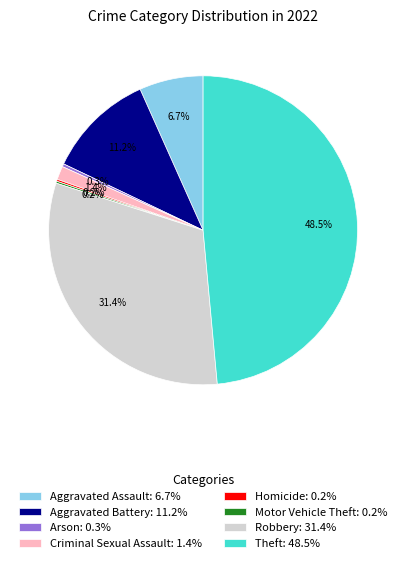

Which has a higher value, Theft or Aggravated Battery?

Theft